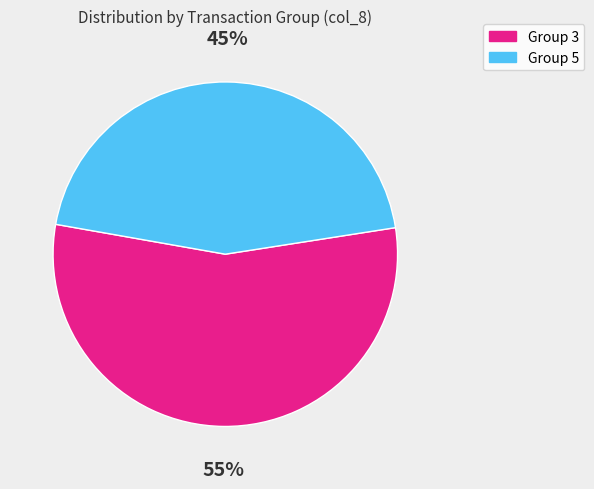

To the nearest percent, what is the combined percentage of Group 3 and Group 5?

100%